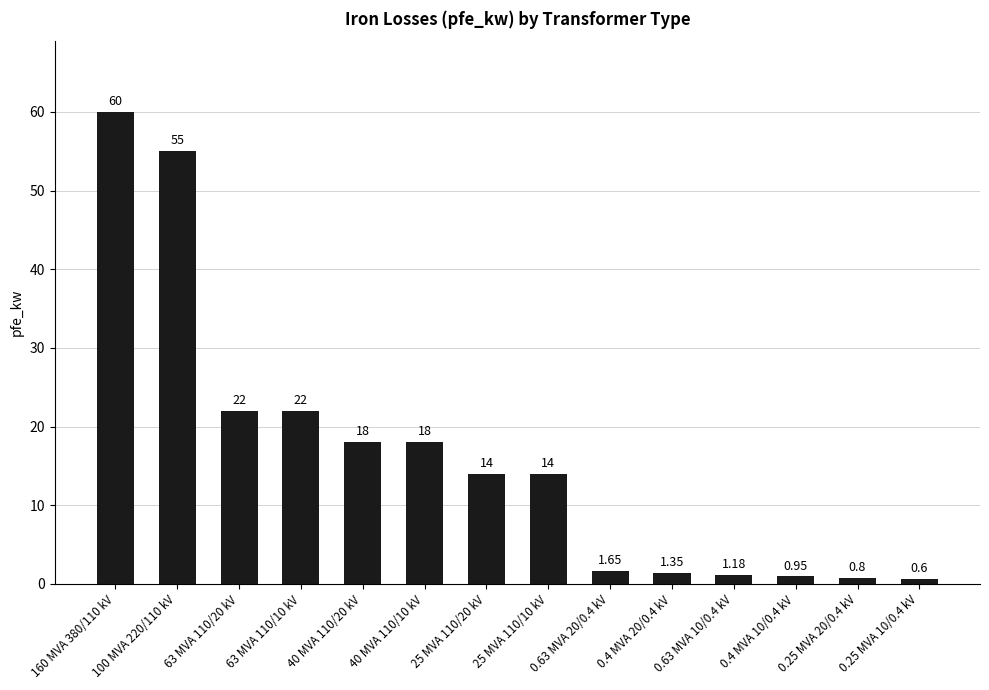

At which category does the chart reach its minimum across all series?

0.25 MVA 10/0.4 kV